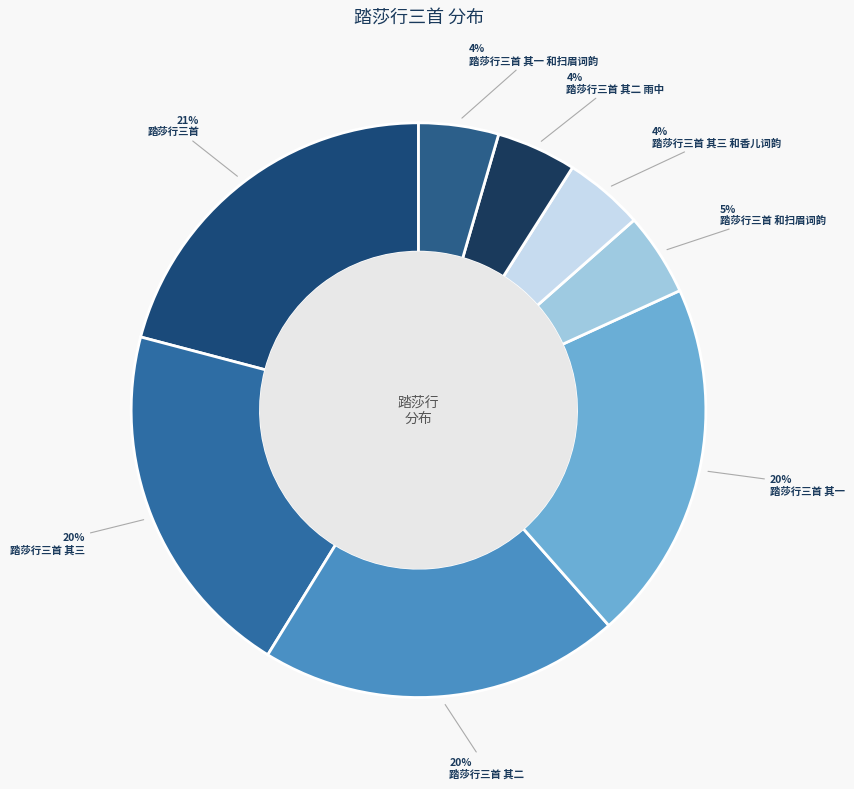

How many slices are in this pie chart?

8